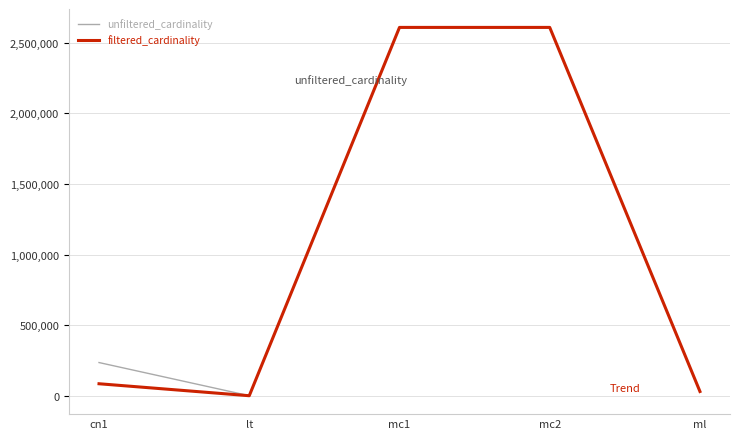

Between cn1 and mc2, which series saw the biggest shift?

filtered_cardinality